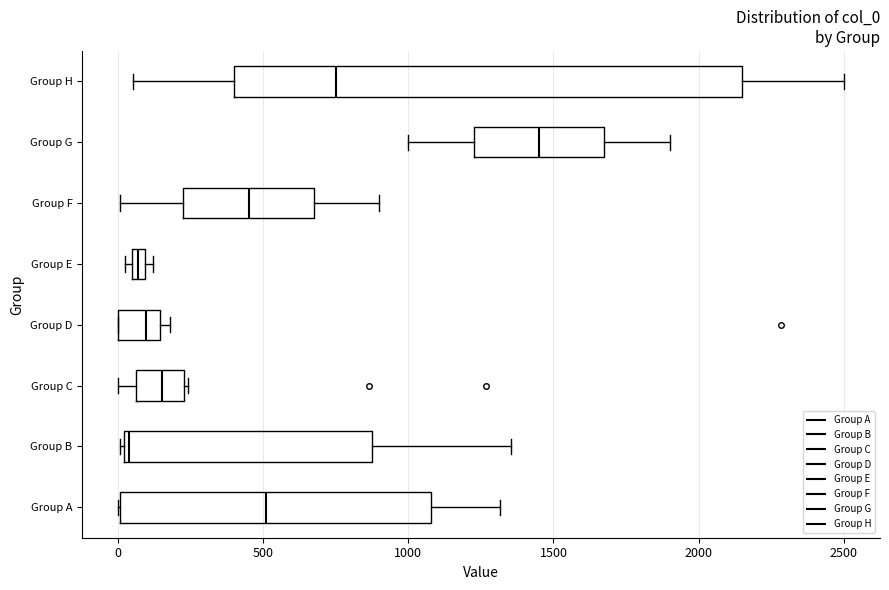

Which box has the furthest to the right median line?

Group G